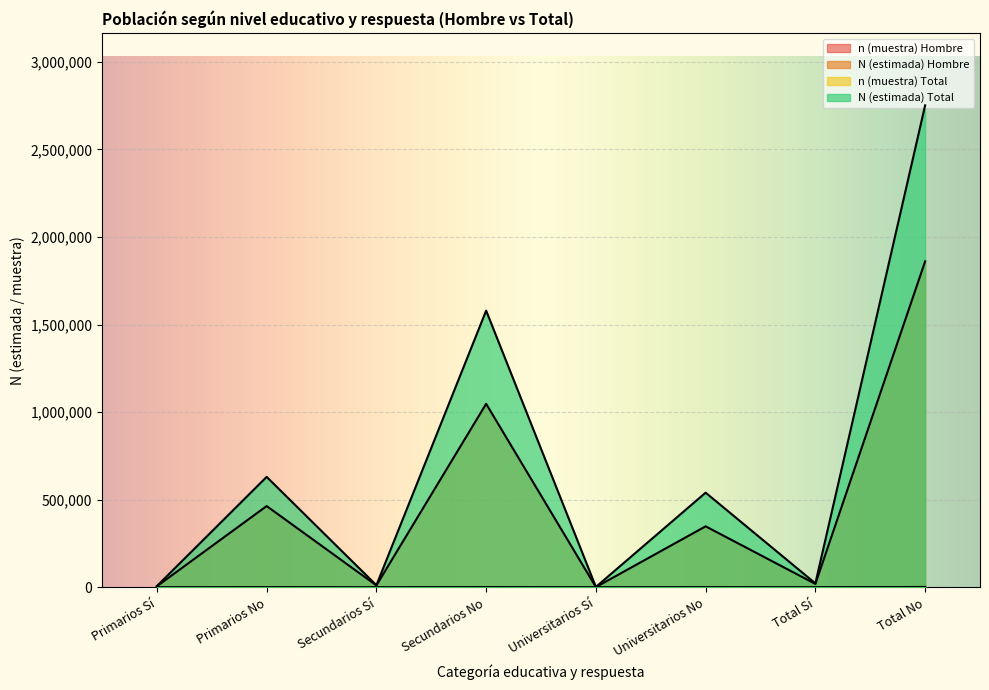

What is the value of the N (estimada) Total point at the 5th from the left?

2858